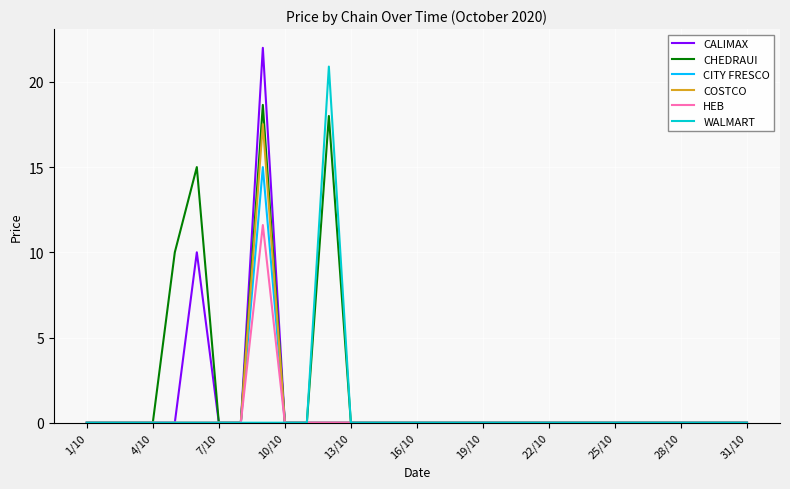

Rank the series by their maximum value, from lowest to highest.

HEB, CITY FRESCO, COSTCO, CHEDRAUI, WALMART, CALIMAX